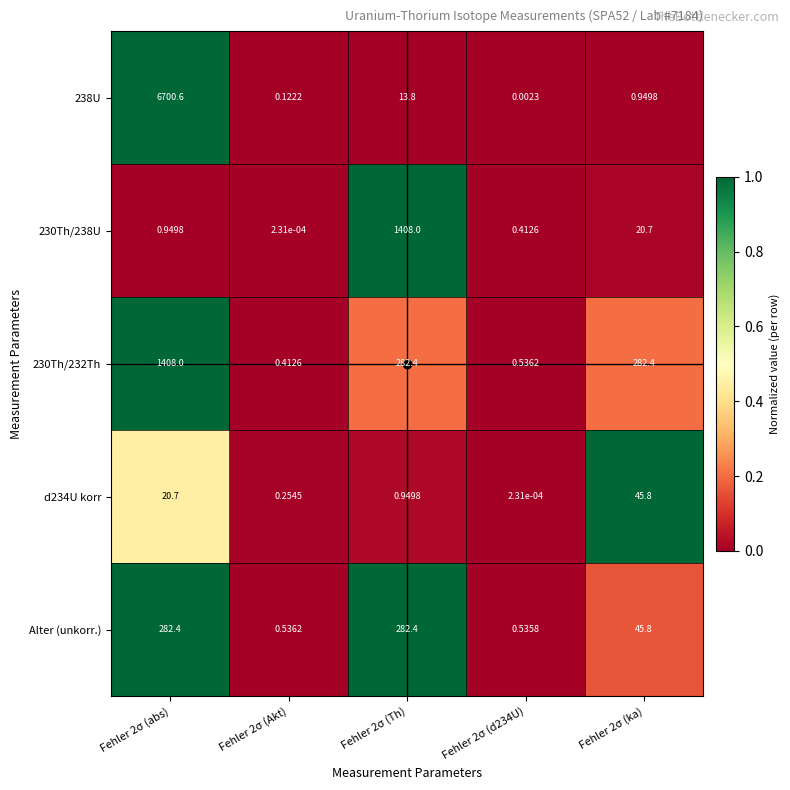

How many series are shown in this chart?

5